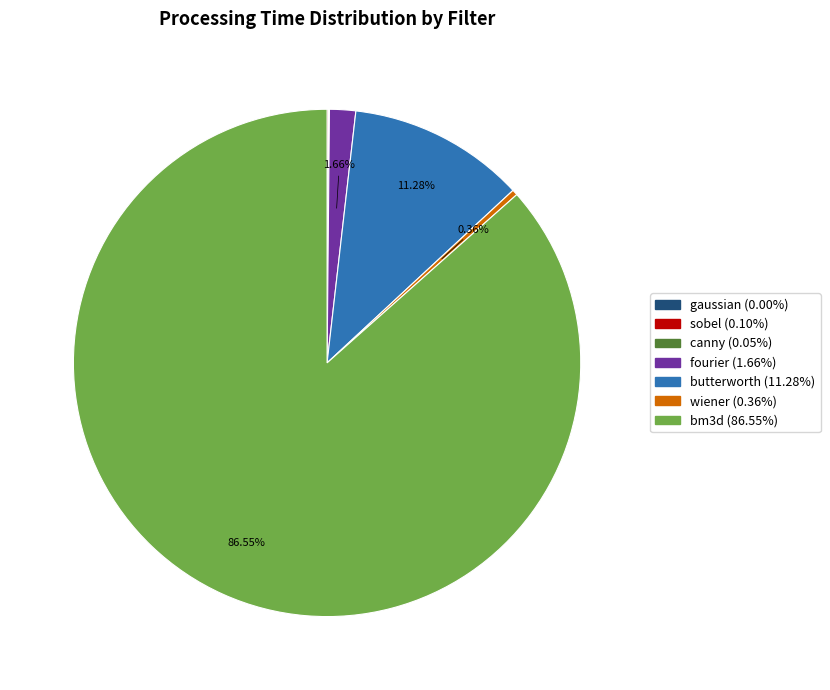

Is the sum of fourier and butterworth greater than half?

No